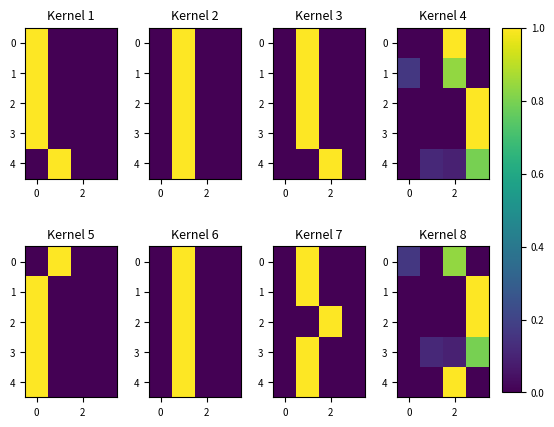

What is the maximum value for 4?

1.0